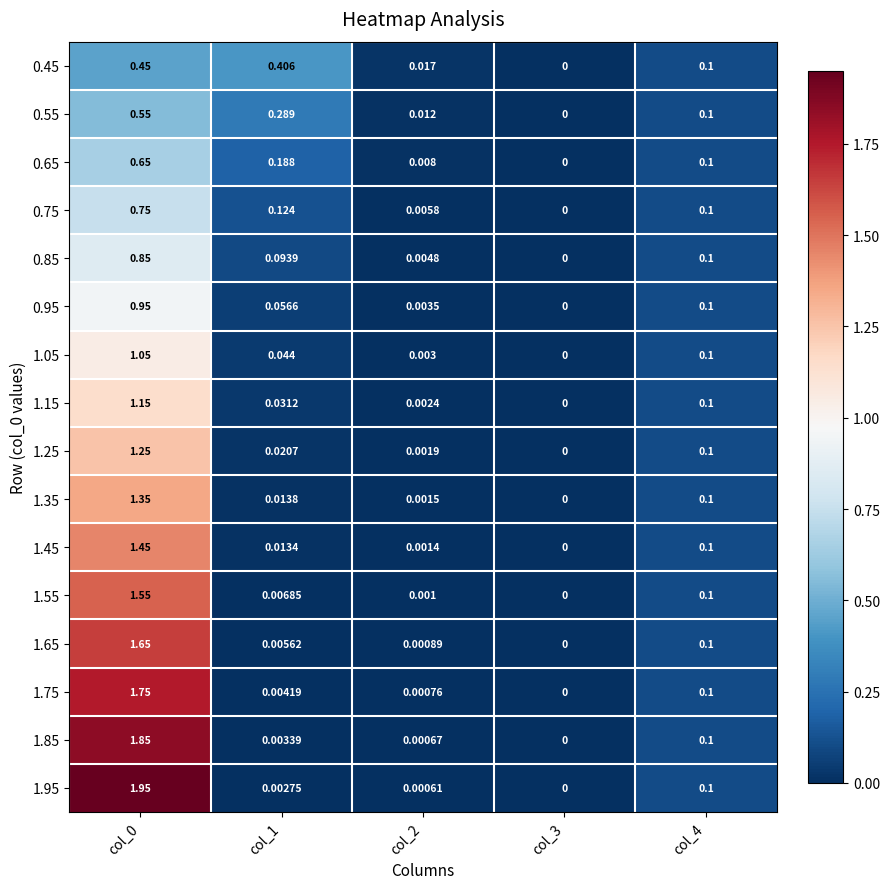

At how many categories does at least one series exceed 1?

1